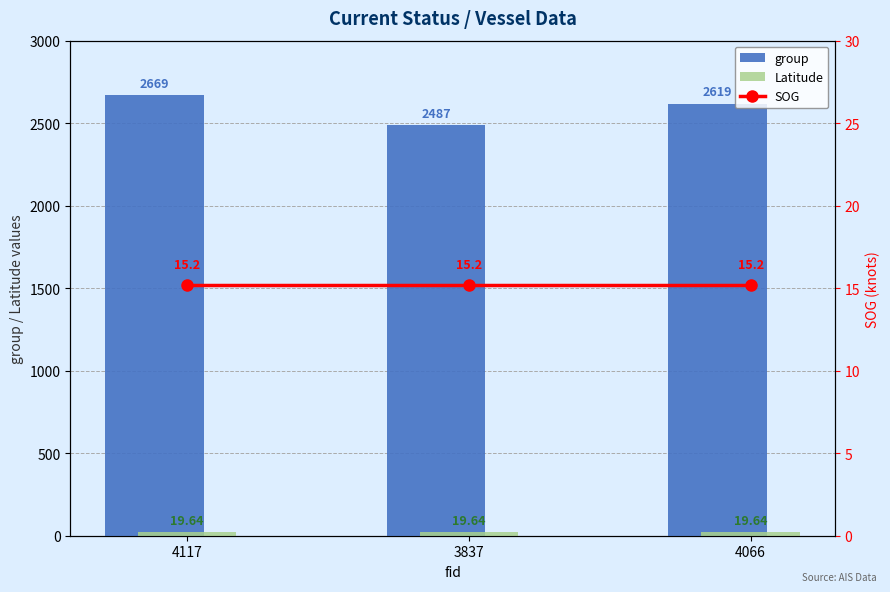

Read the SOG value at 4066.

15.2